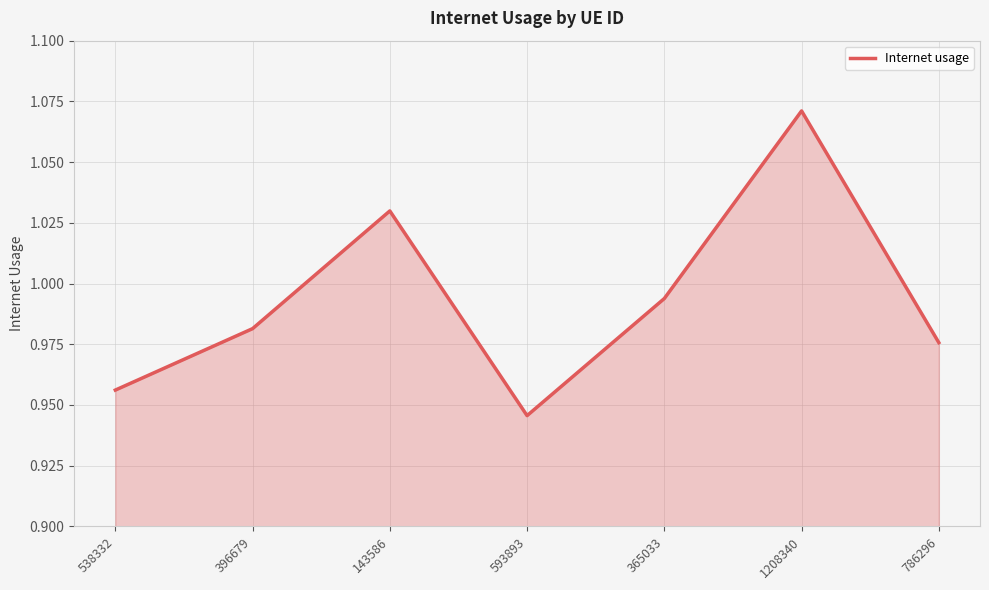

Is it true that the value at 143586 is 0.3?

False